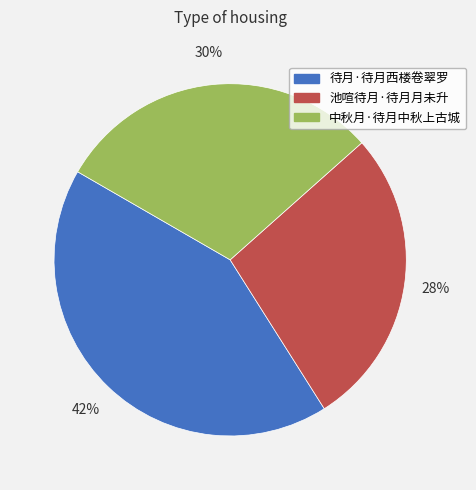

Rank the categories by value from highest to lowest.

待月·待月西楼卷翠罗, 中秋月·待月中秋上古城, 池喧待月·待月月未升